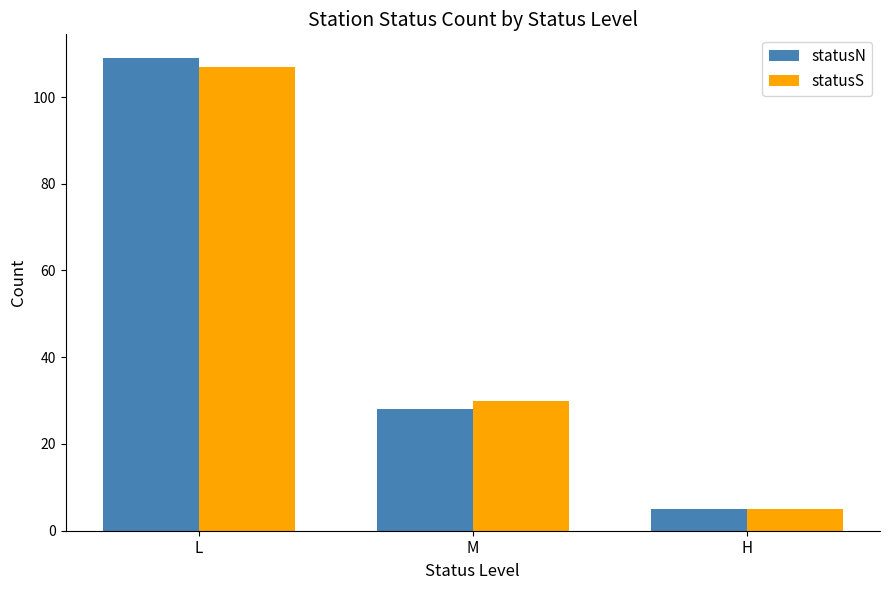

How many categories are shown in the chart?

3